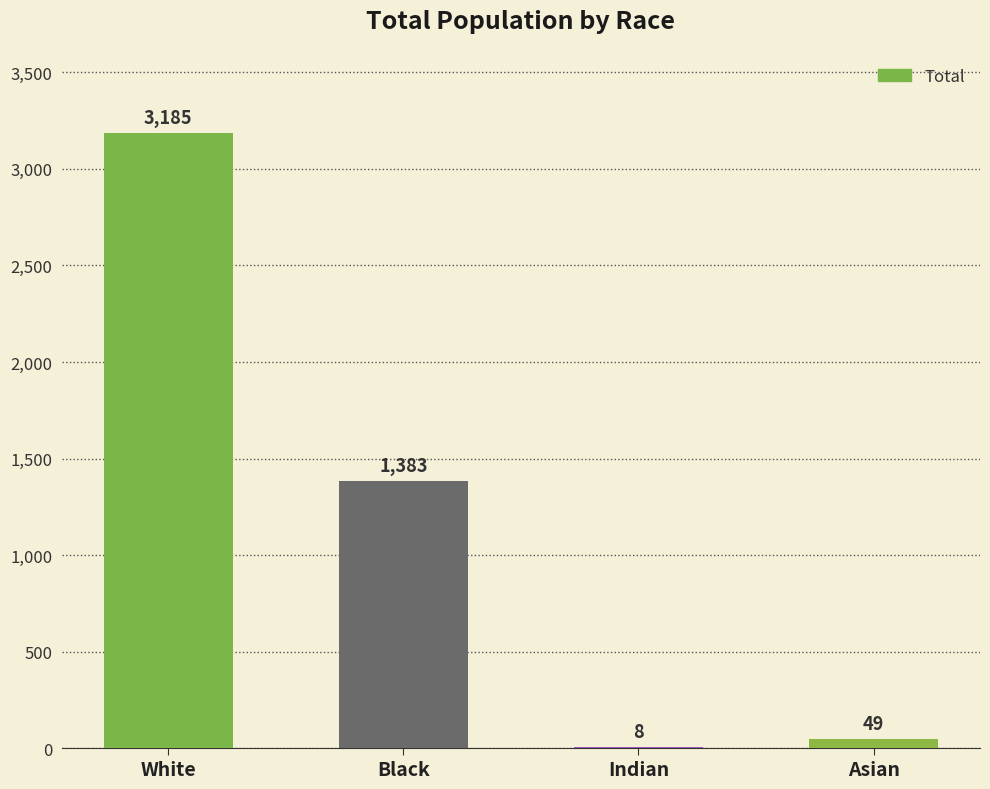

Which category has the highest value across all series?

White